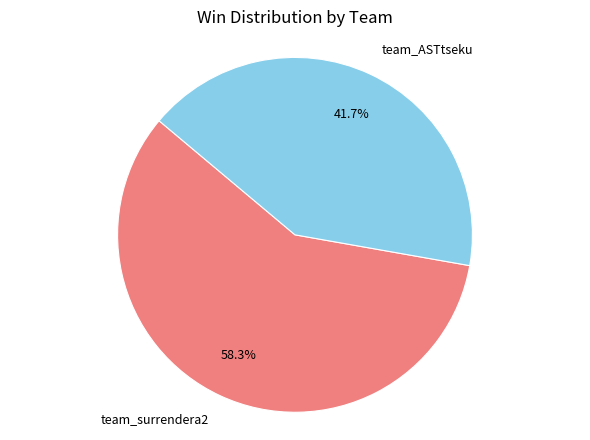

To the nearest percent, what portion does team_surrendera2 represent?

58%